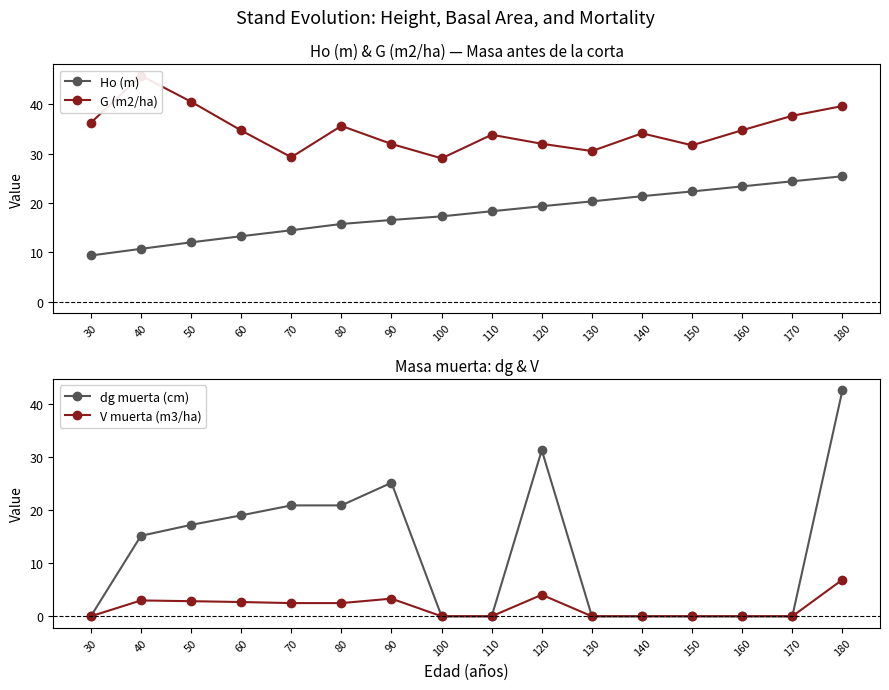

Is the value of G (m2/ha) at 60 greater than the value of V muerta (m3/ha) at 160?

Yes